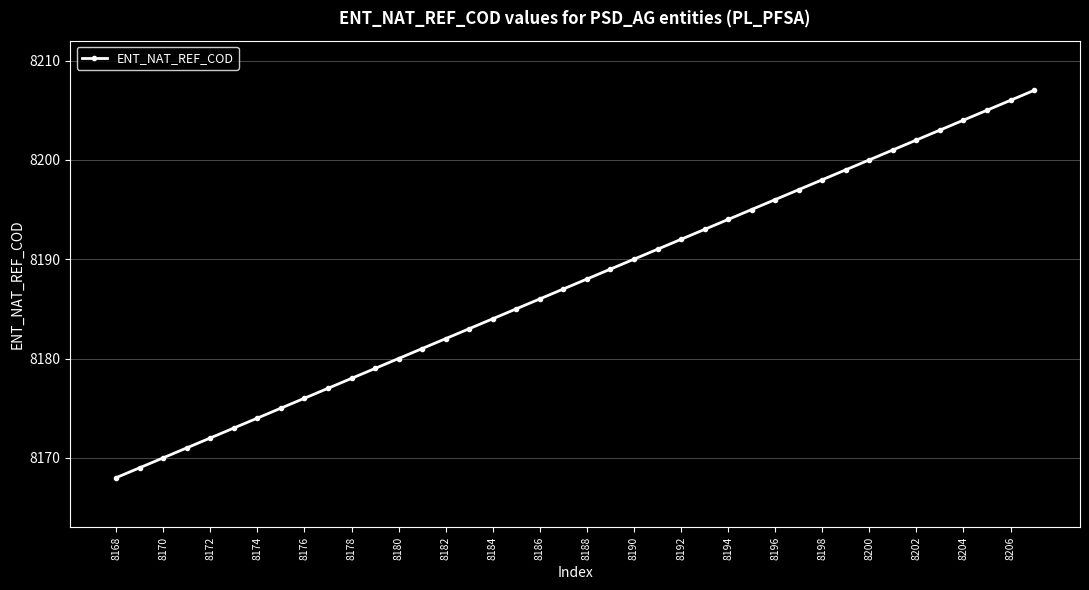

What is the difference between the second highest and minimum values?

38